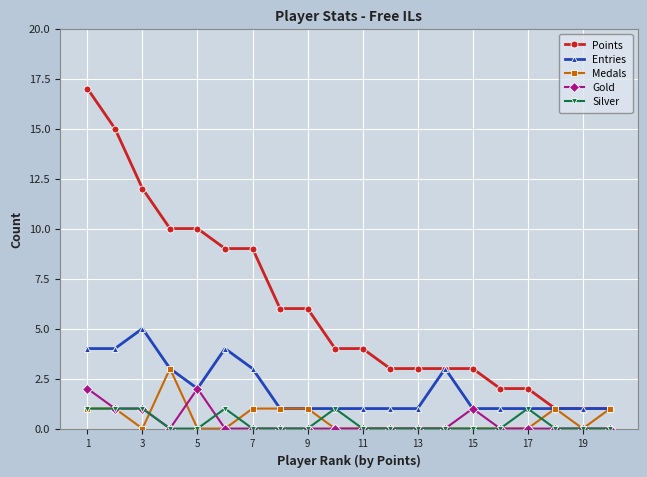

Which series has the largest total across all categories?

Points